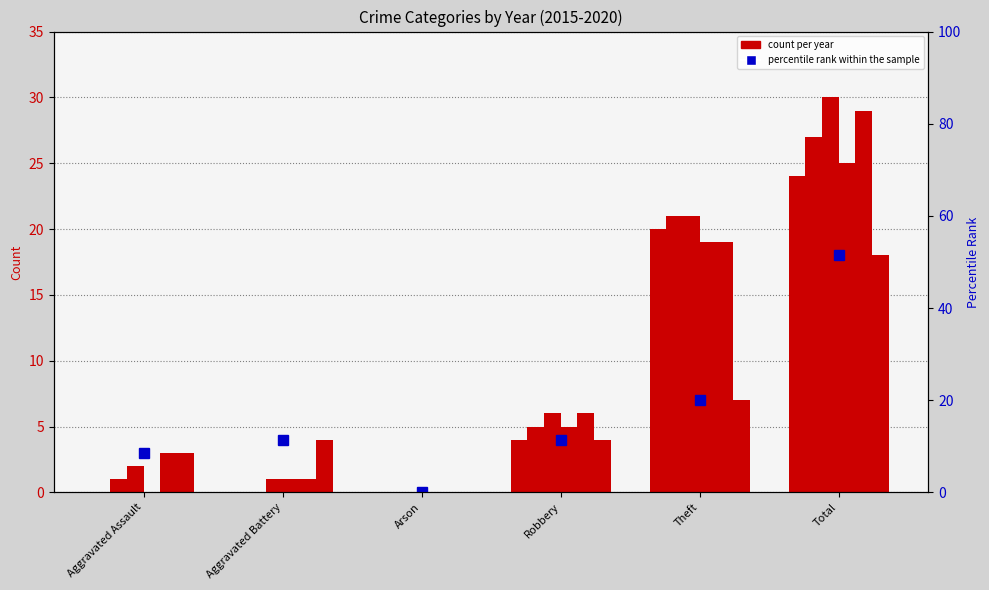

Rank the categories by 2019 value from highest to lowest.

Total, Theft, Robbery, Aggravated Assault, Aggravated Battery, Arson